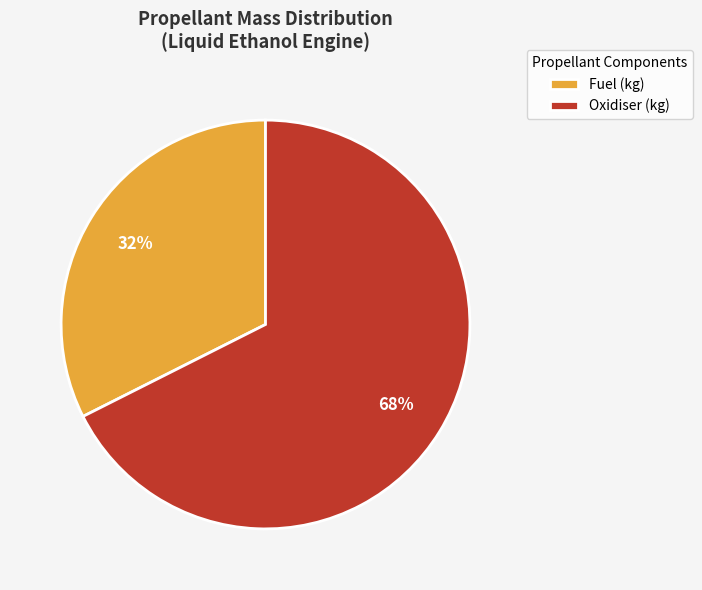

What is the ratio of the value at Fuel (kg) to the value at Oxidiser (kg)?

0.5